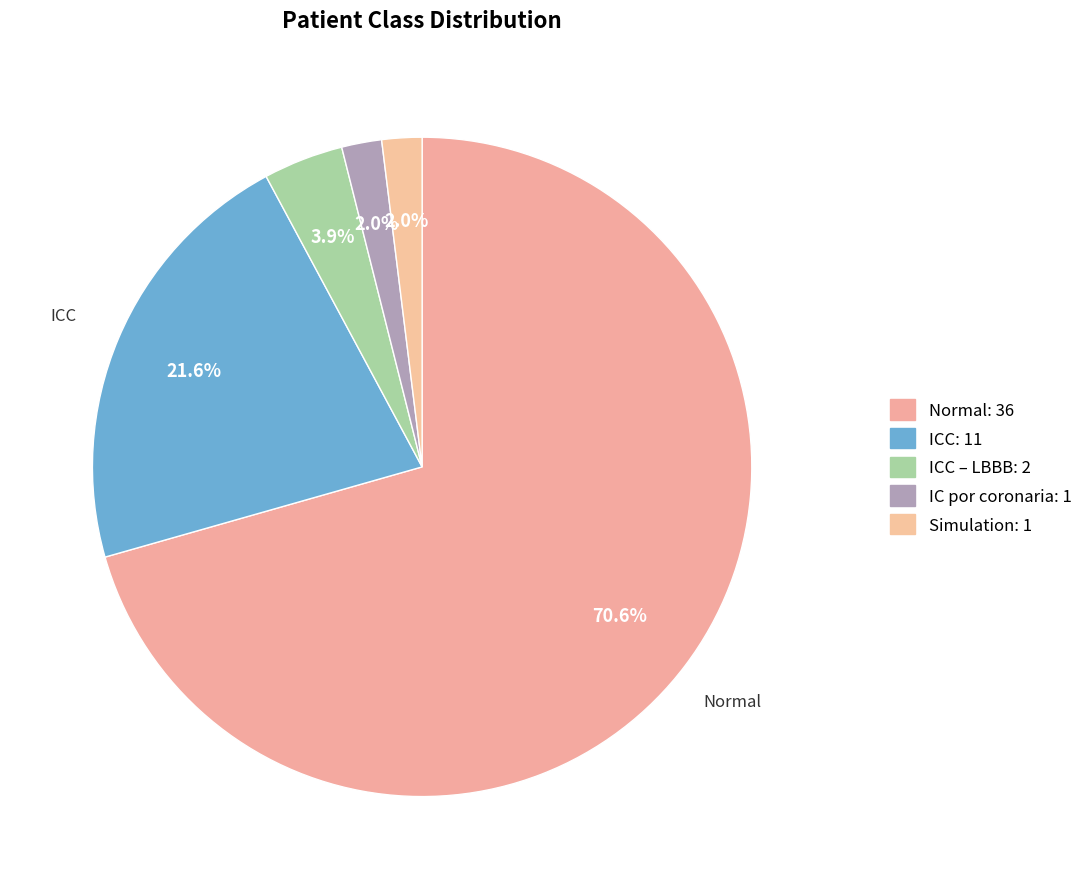

Is there a majority slice in this chart?

Yes